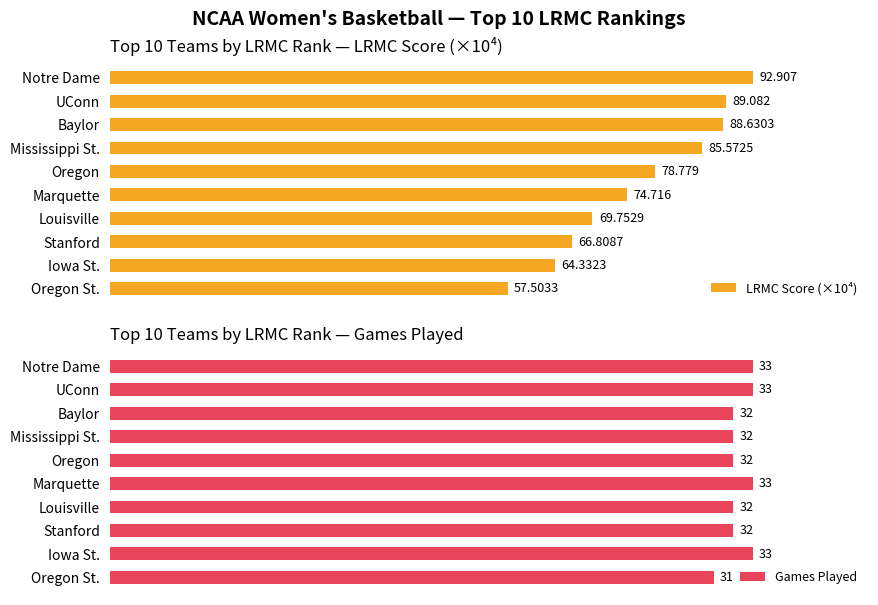

At which label is LRMC Score (×10⁴) closest to 75?

Marquette